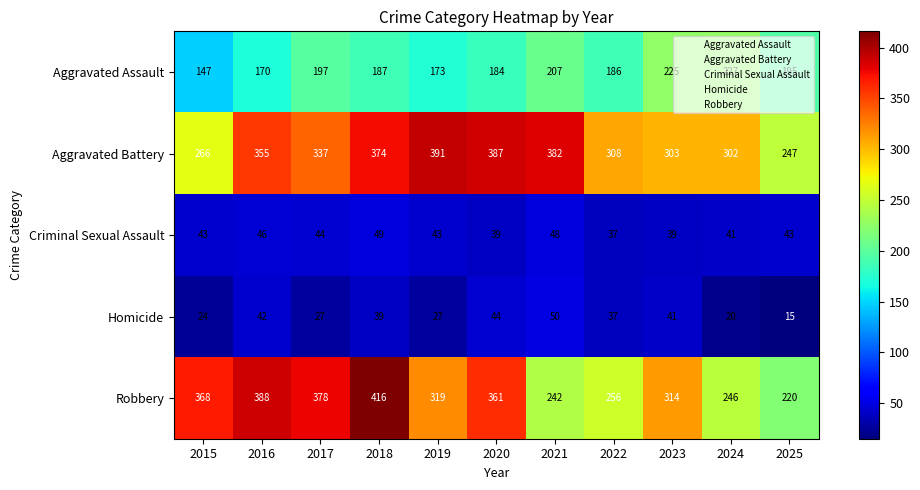

What is the maximum value shown in the chart?

416